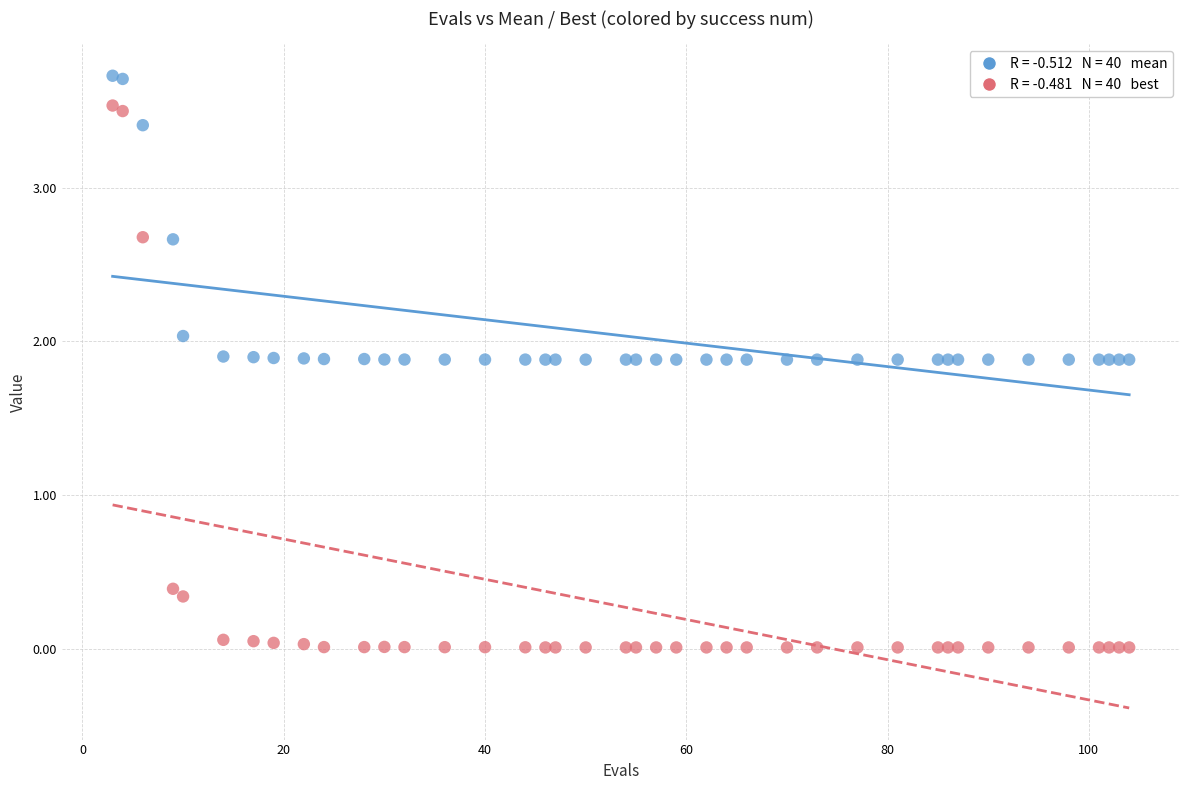

Across all series, what Y value is closest to 1?

0.4